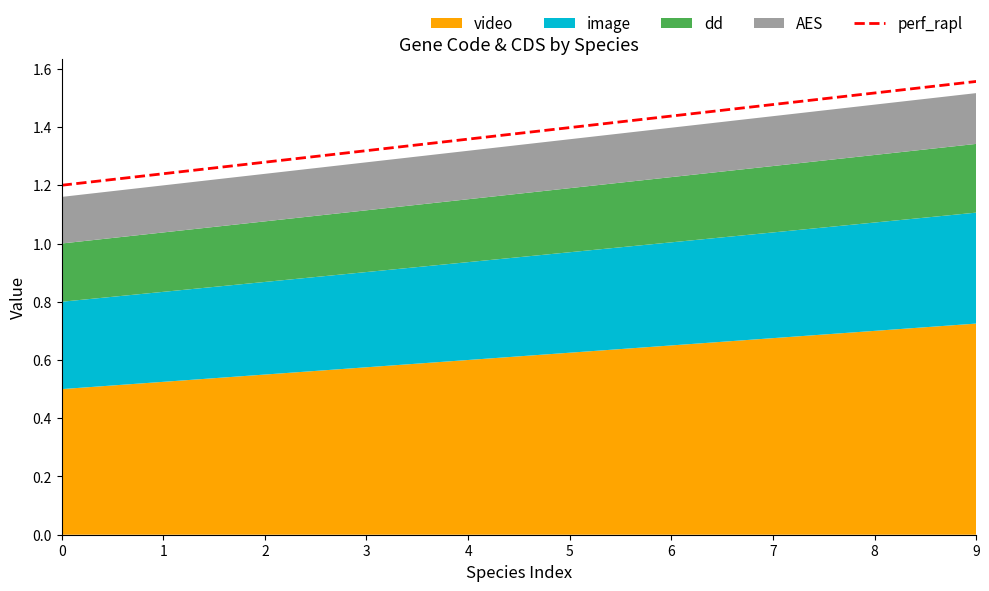

Reading right to left, what are all the values shown in this chart?

9=1.6	8=1.5	7=1.5	6=1.4	5=1.4	4=1.4	3=1.3	2=1.3	1=1.2	0=1.2